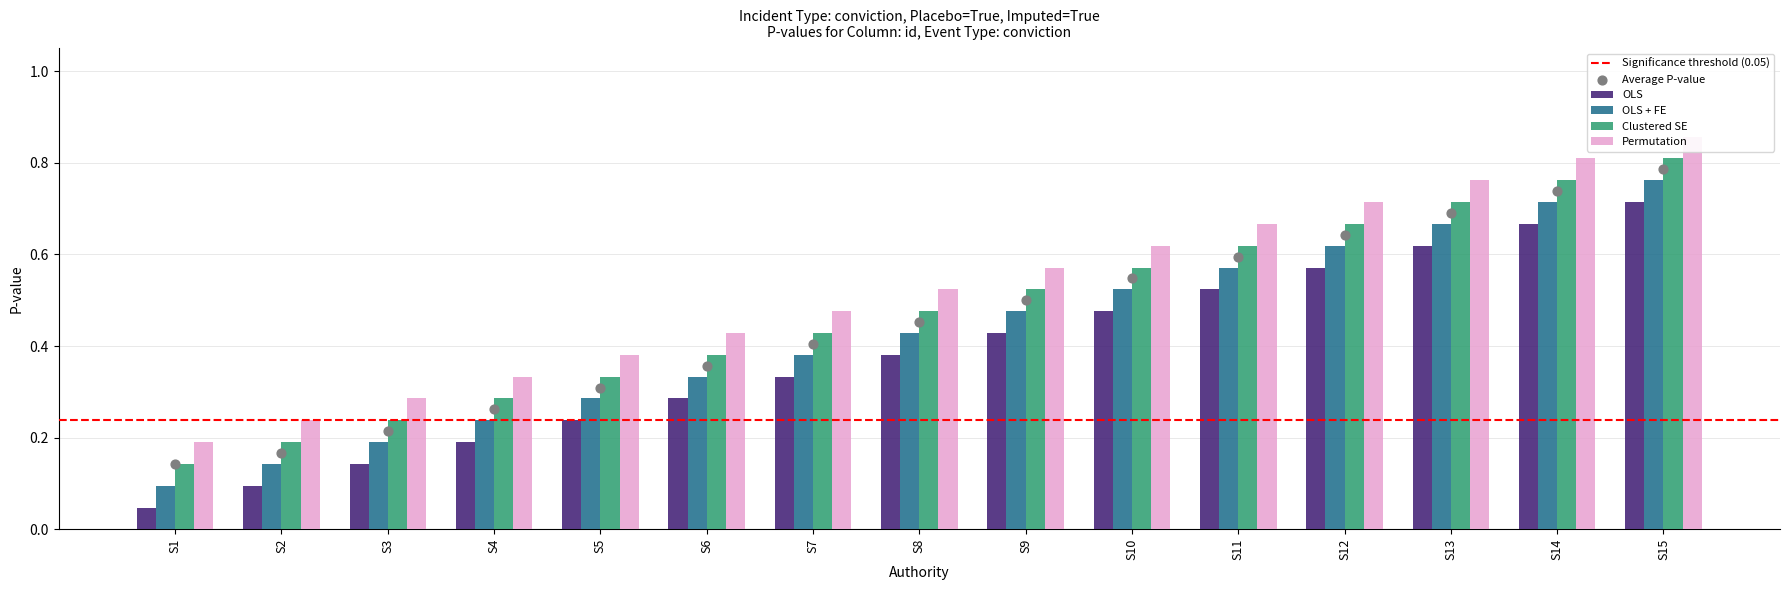

What is the total value across all series at S13?

2.8